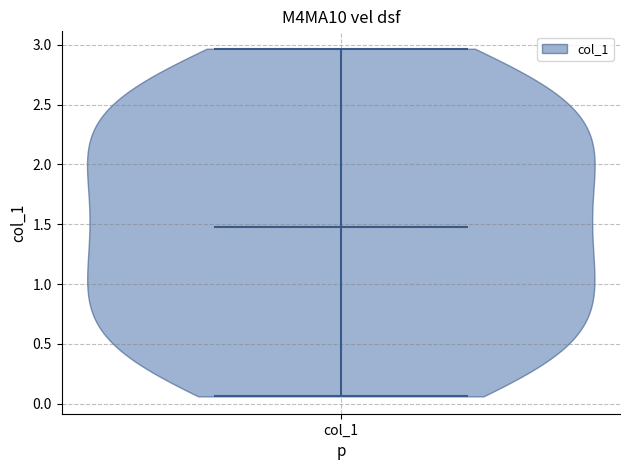

What is the highest point the violin for col_1 reaches on the y-axis? The values are not printed on the chart, so give them approximately, as read against the axis.

2.95